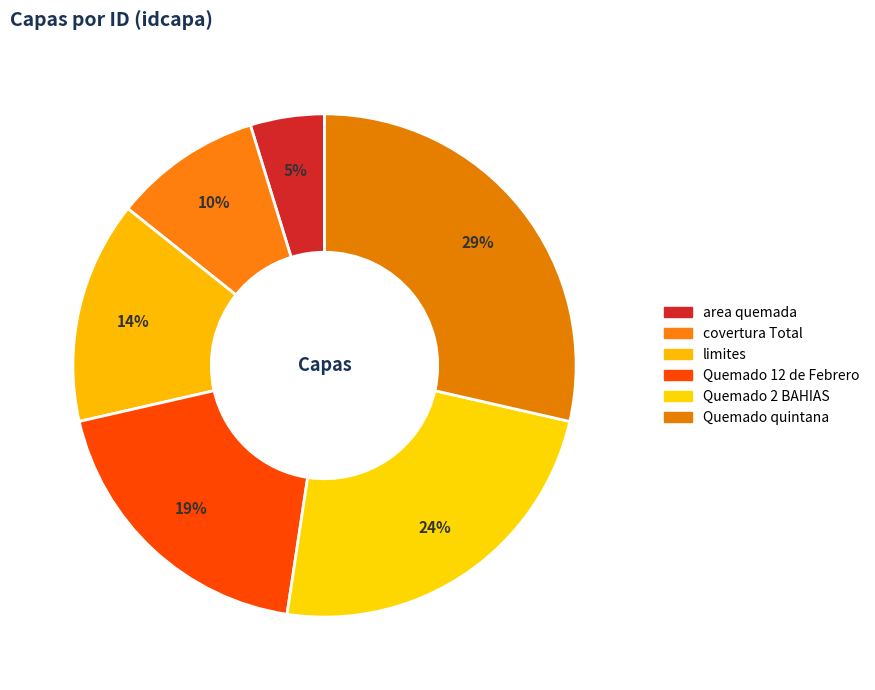

Rank the categories by value from highest to lowest.

Quemado quintana, Quemado 2 BAHIAS, Quemado 12 de Febrero, limites, covertura Total, area quemada